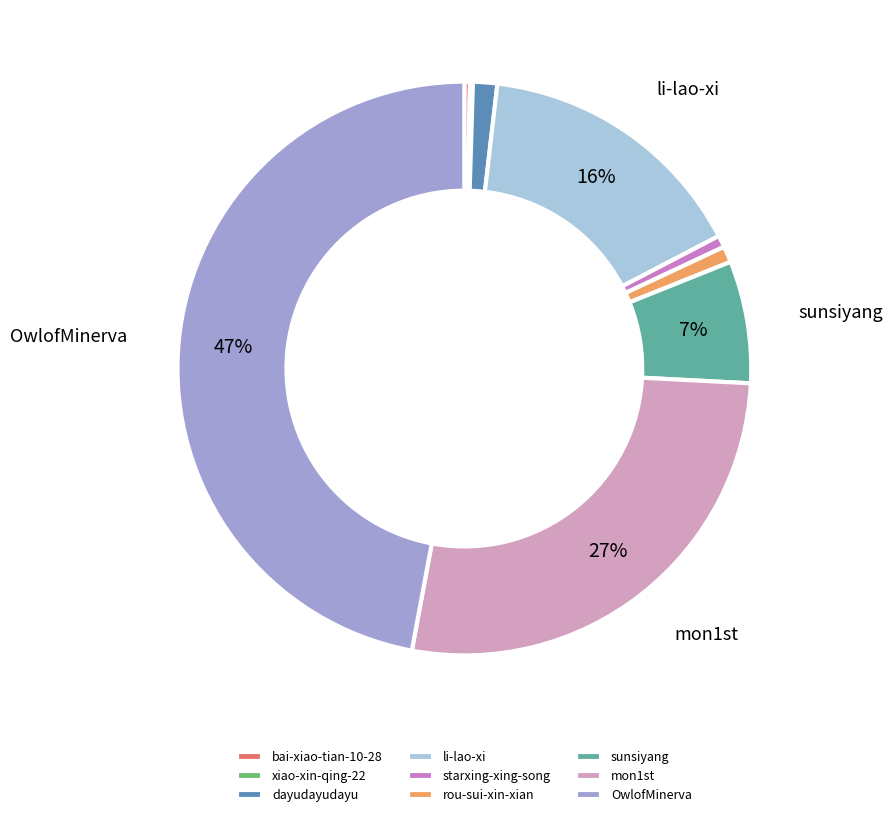

True or false: li-lao-xi accounts for 16% of the total.

True